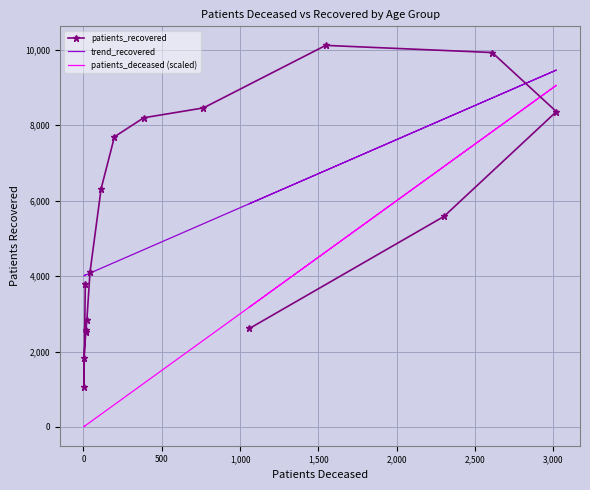

The value of trend_recovered at 0 is 6029.0. True or false?

False